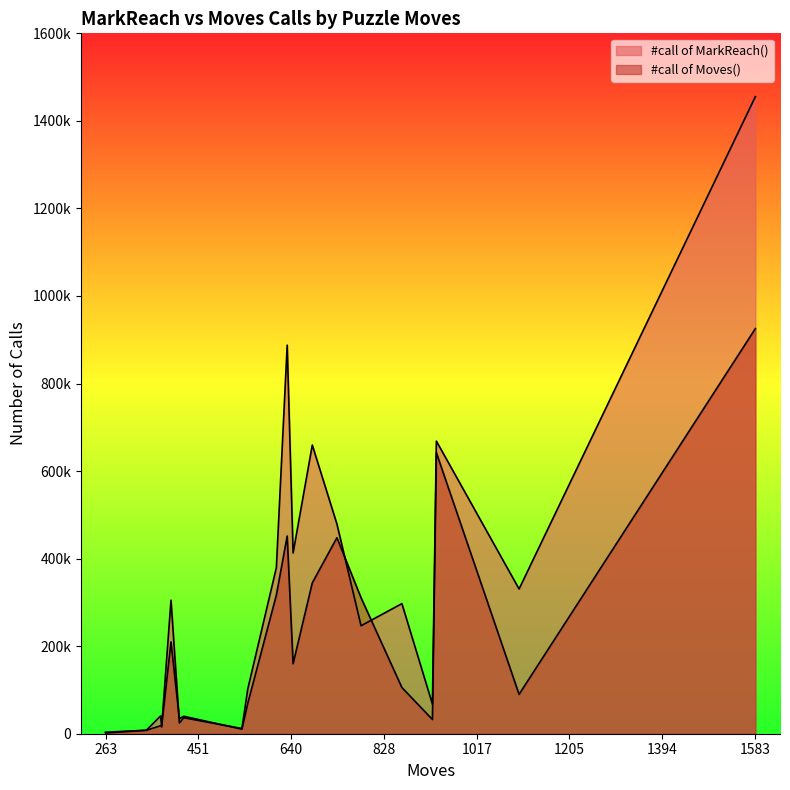

How many values in the #call of Moves() series are below 105482?

10